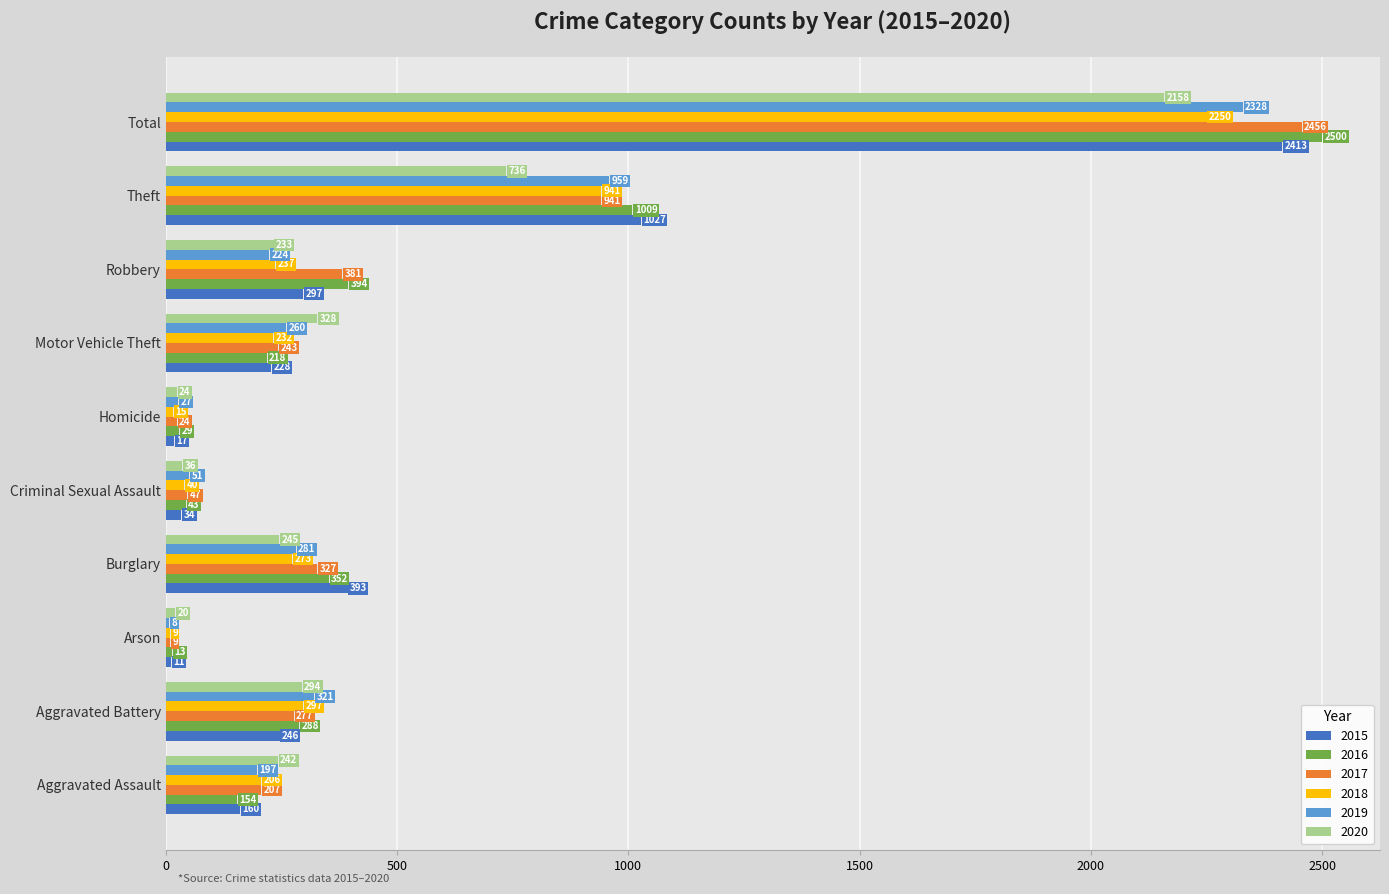

Which category has the highest value in the 2017 series?

Total